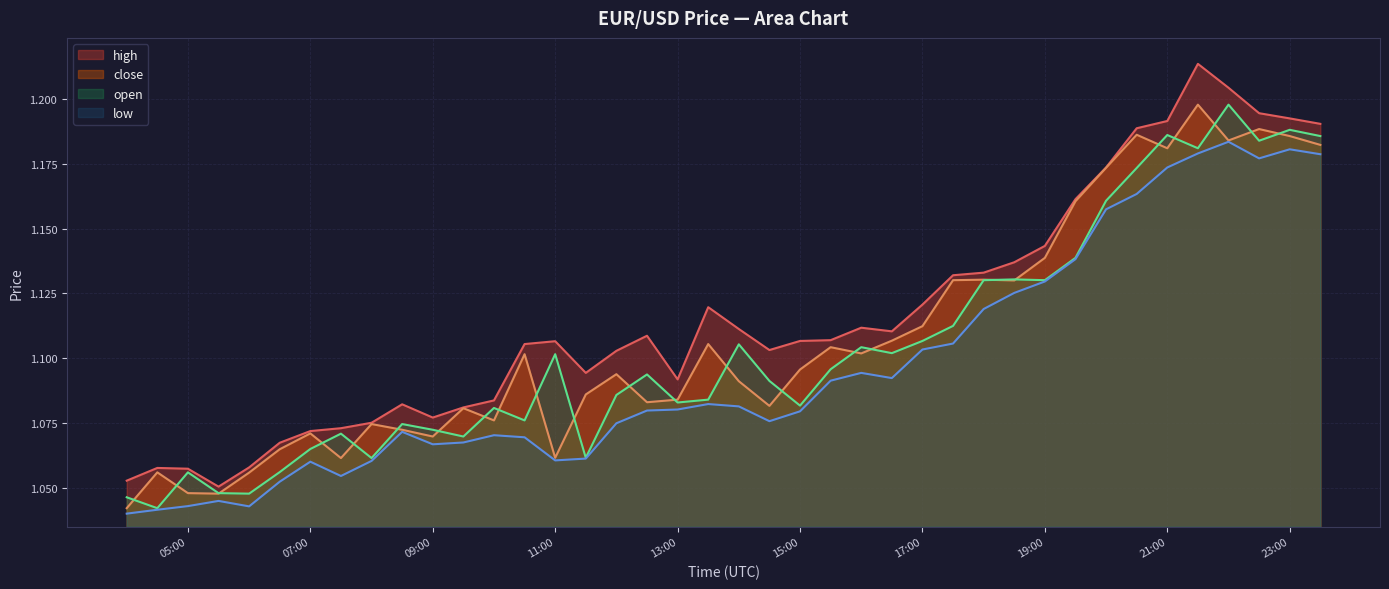

Which series has the largest total across all categories?

high